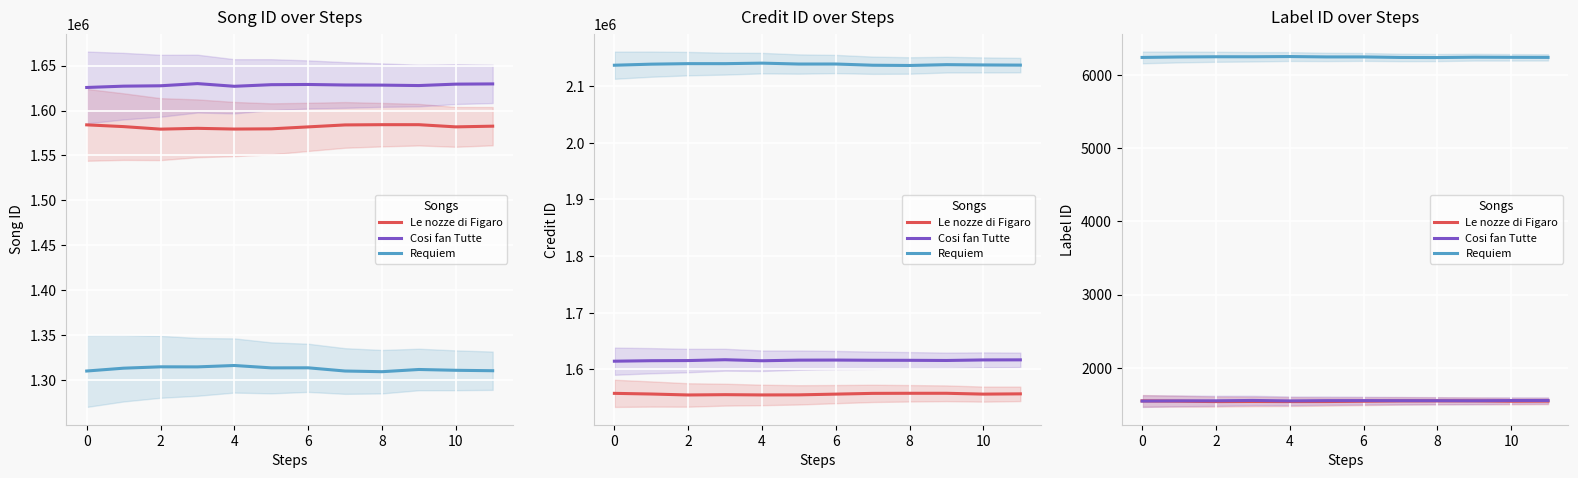

What is the difference between the maximum and minimum values in the Le nozze di Figaro series?

9.9